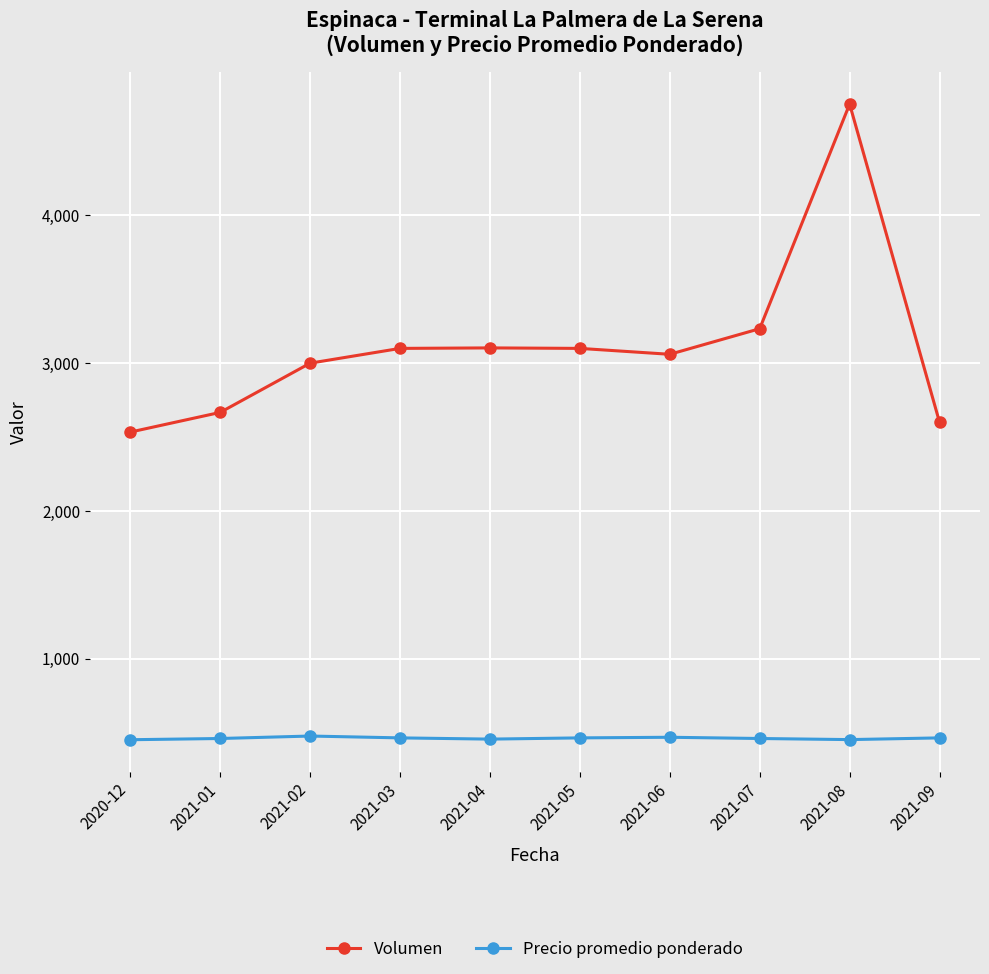

Rank the series by their maximum value, from highest to lowest.

Volumen, Precio promedio ponderado